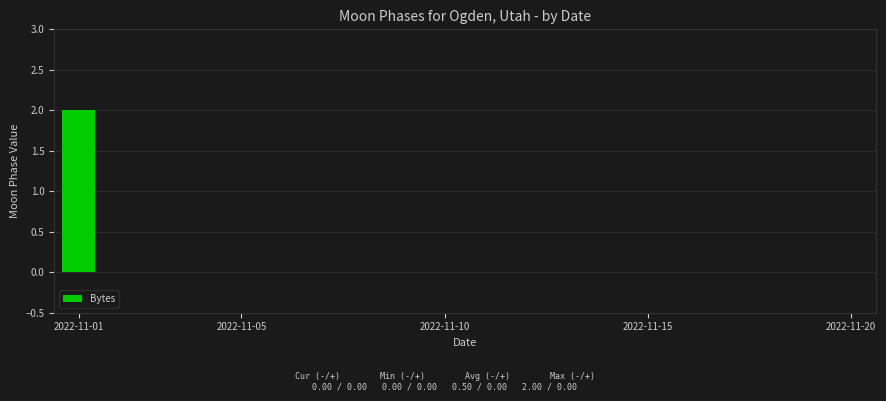

Count the number of data series in this chart.

1